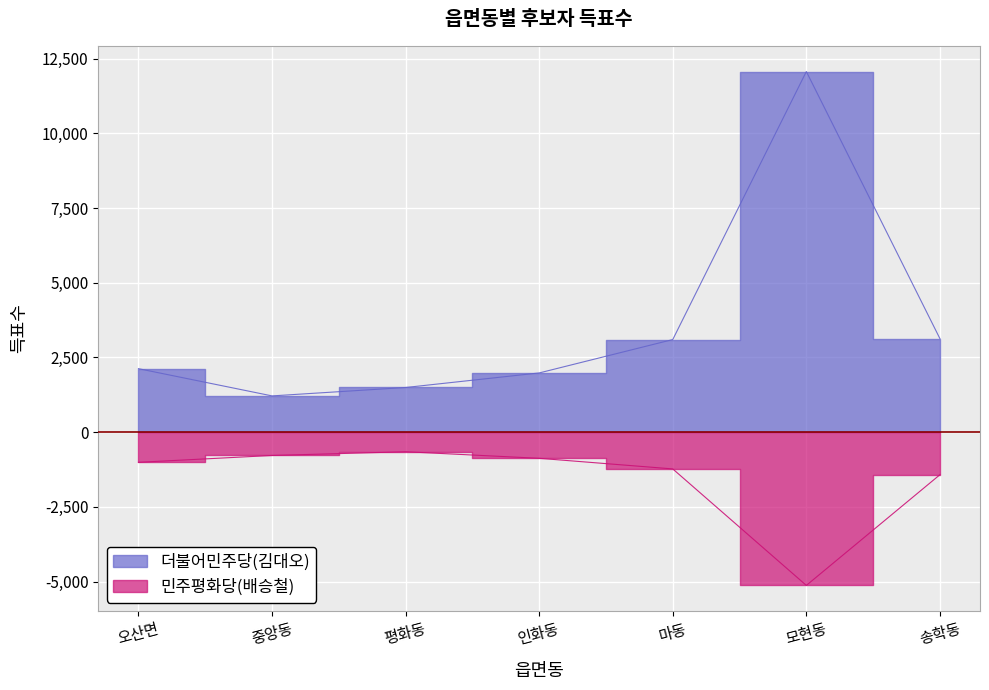

The value of 더불어민주당(김대오) at 인화동 is 1982. True or false?

True